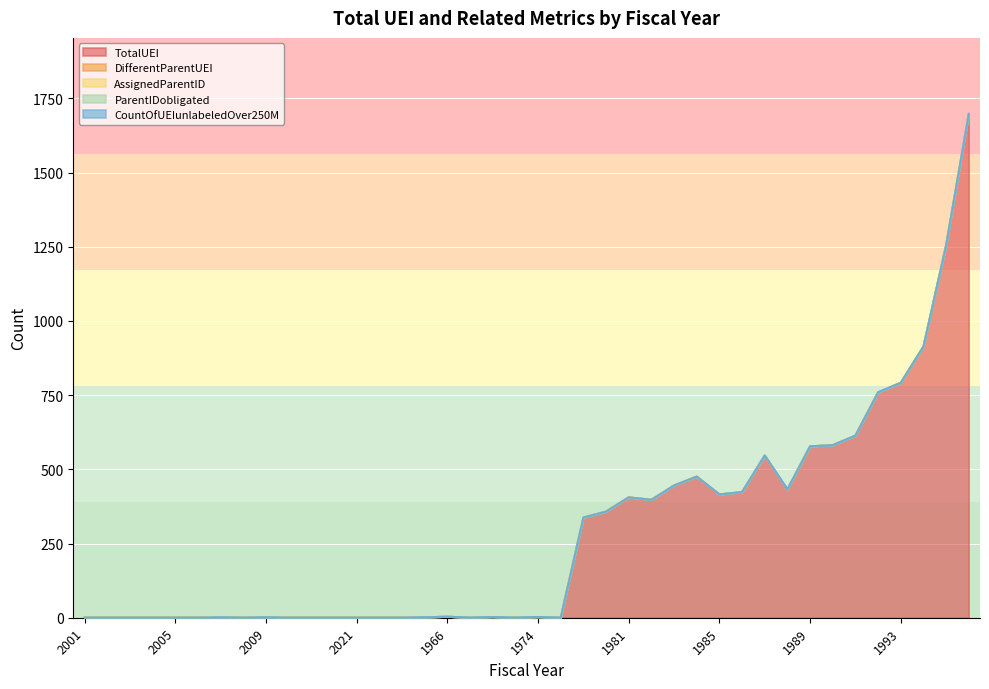

True or false: DifferentParentUEI and AssignedParentID cross at least once.

False